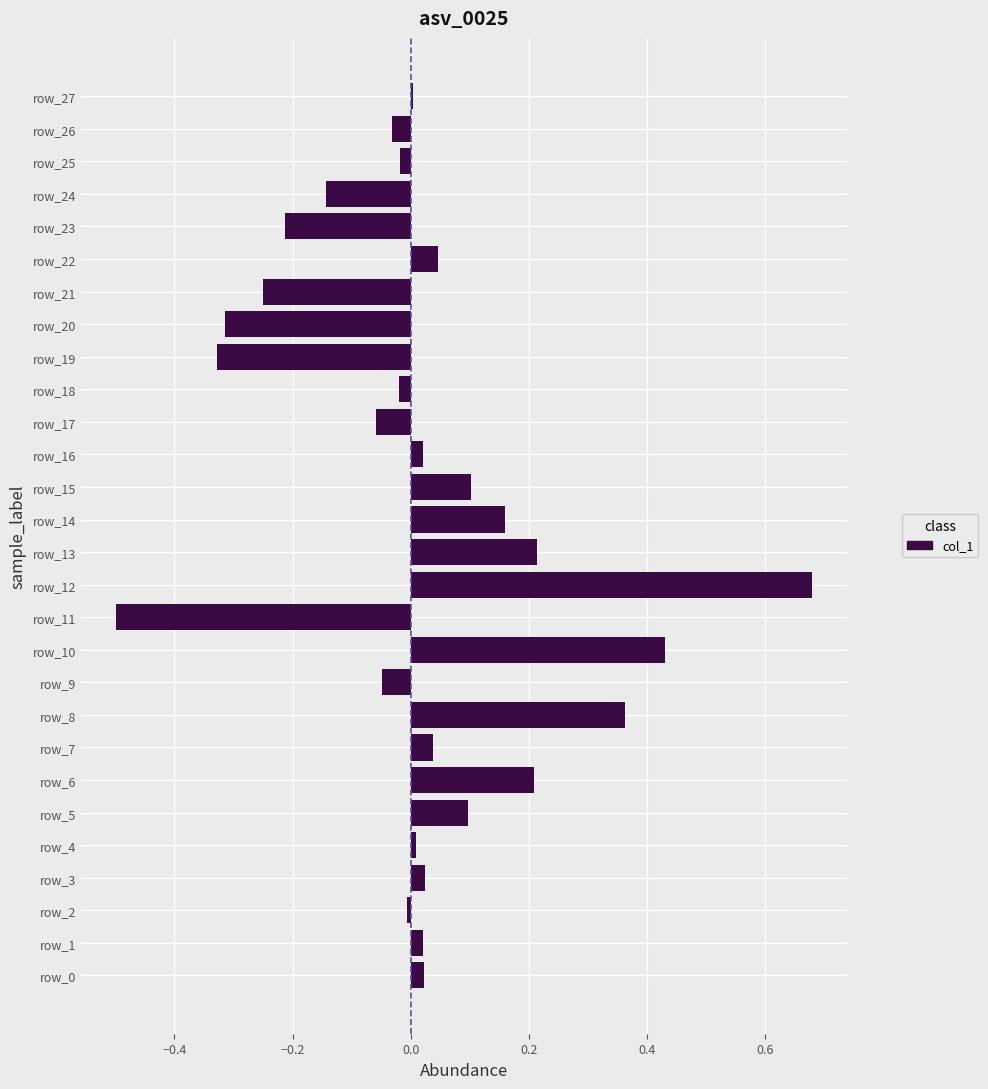

The chart shows a value of -0.0 at row_2. True or false?

True